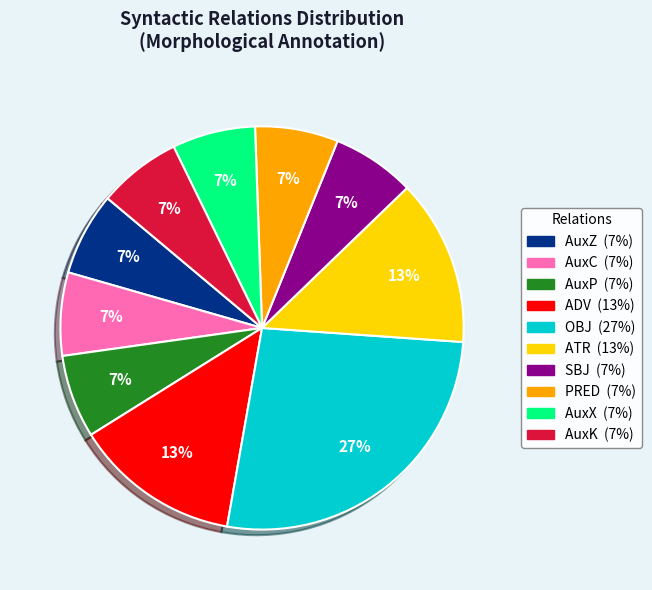

Is it true that ATR is 13% of the pie?

True